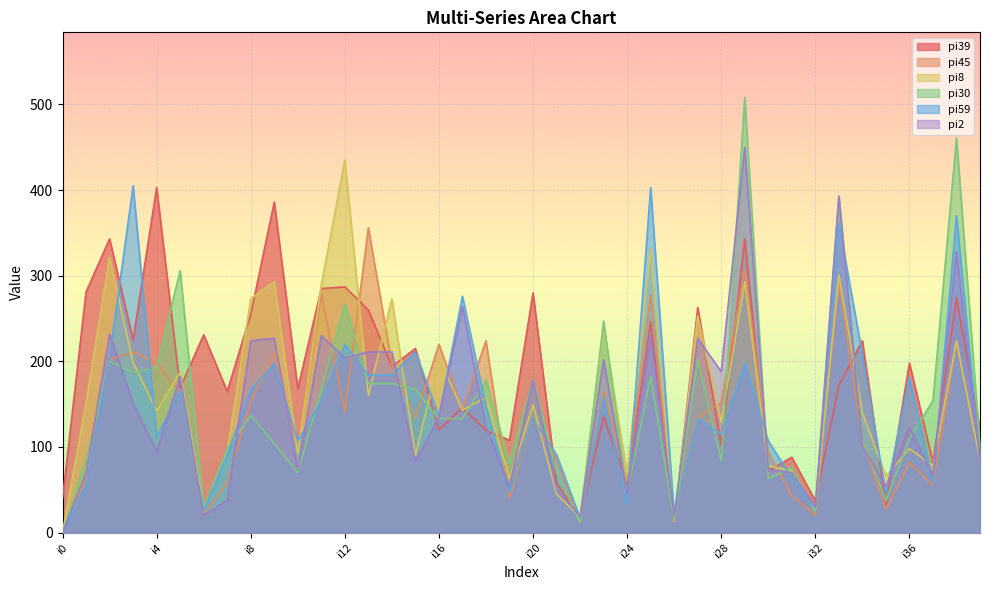

Which series has the widest spread of values?

pi30